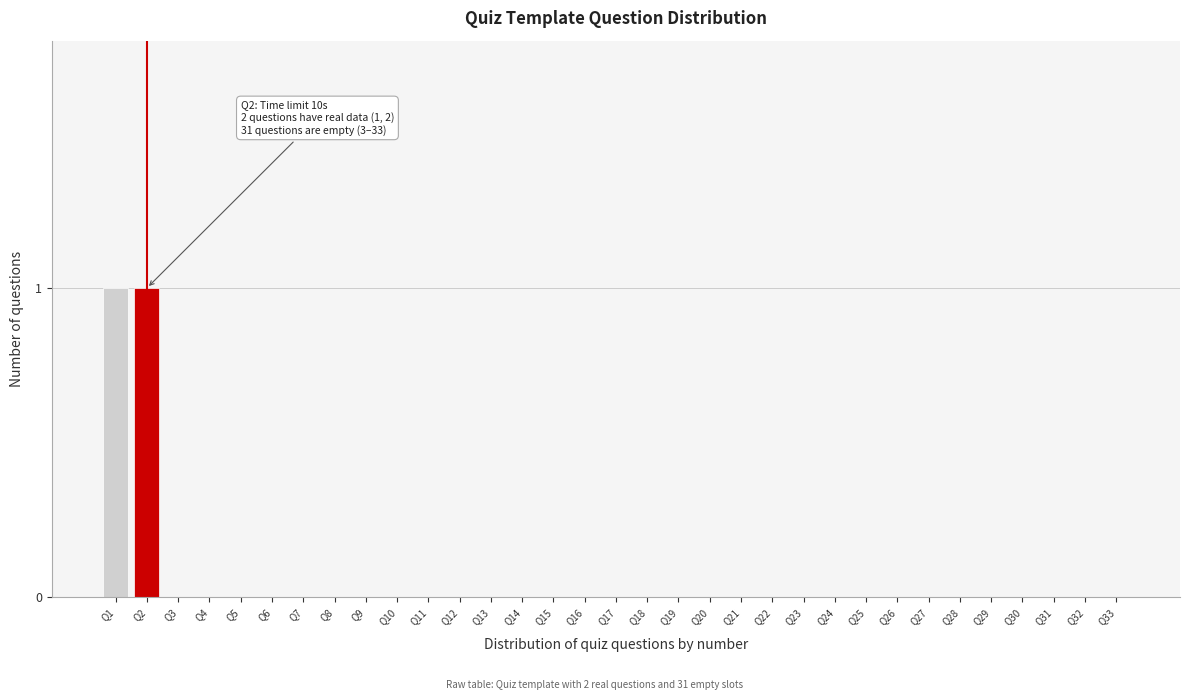

True or false: the data shows 0 at Q11.

True